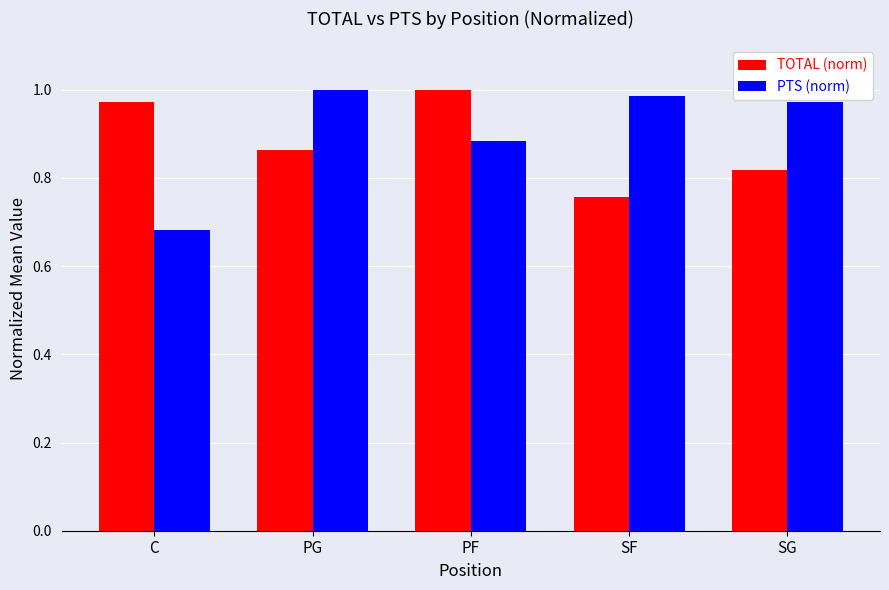

Which series has the widest spread of values?

PTS (norm)